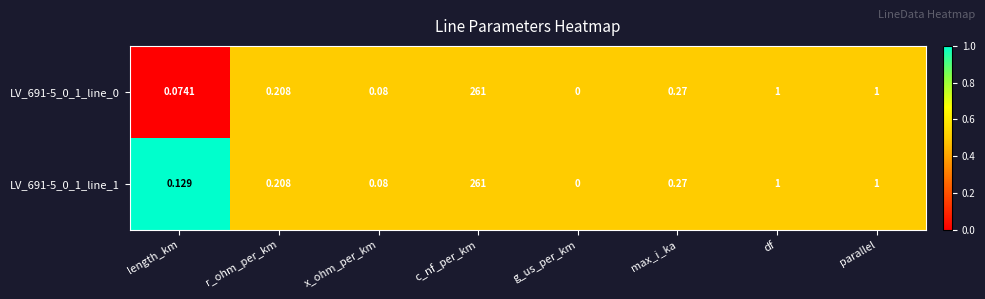

Which label corresponds to the smallest value in the chart?

g_us_per_km